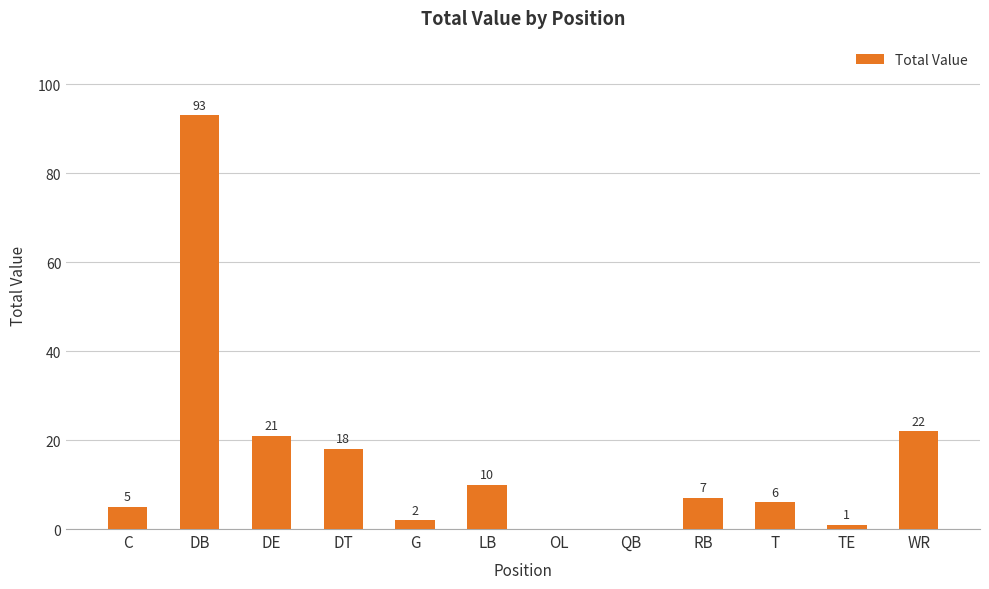

Reading left to right, what are all the values shown in this chart?

C=5	DB=93	DE=21	DT=18	G=2	LB=10	OL=0	QB=0	RB=7	T=6	TE=1	WR=22